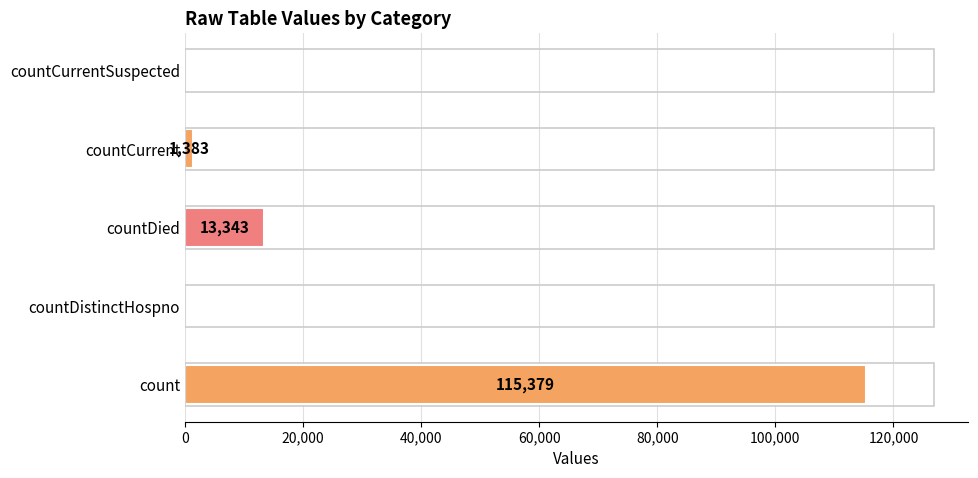

Between countCurrent and countCurrentSuspected, which is larger?

countCurrent